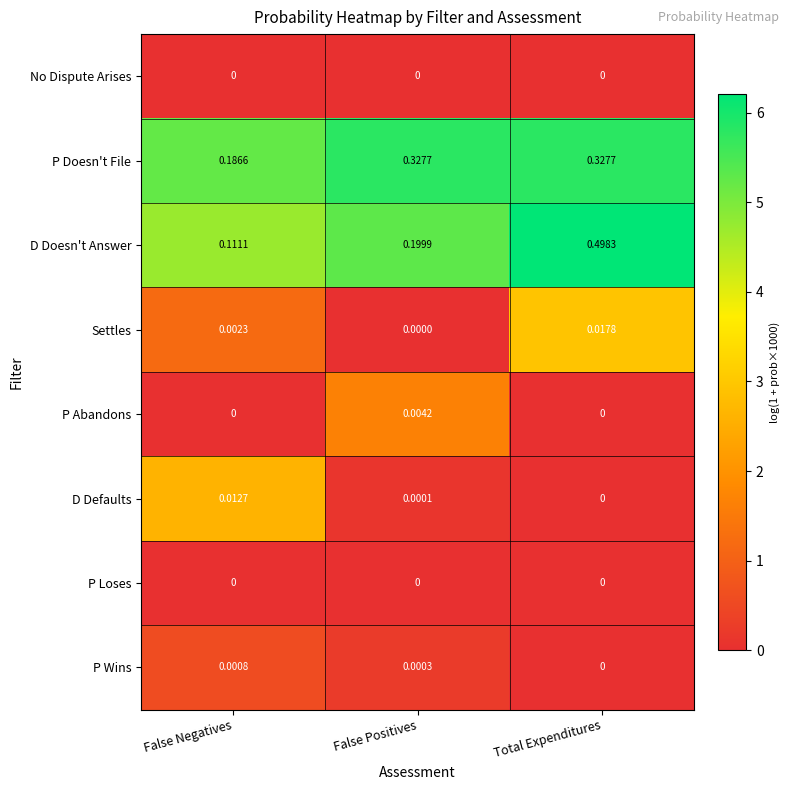

Which series has the largest total across all categories?

P Doesn't File